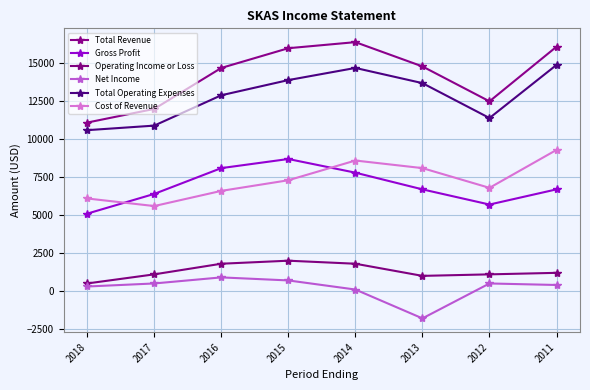

Is it true that Operating Income or Loss equals 3171 at 2015?

False